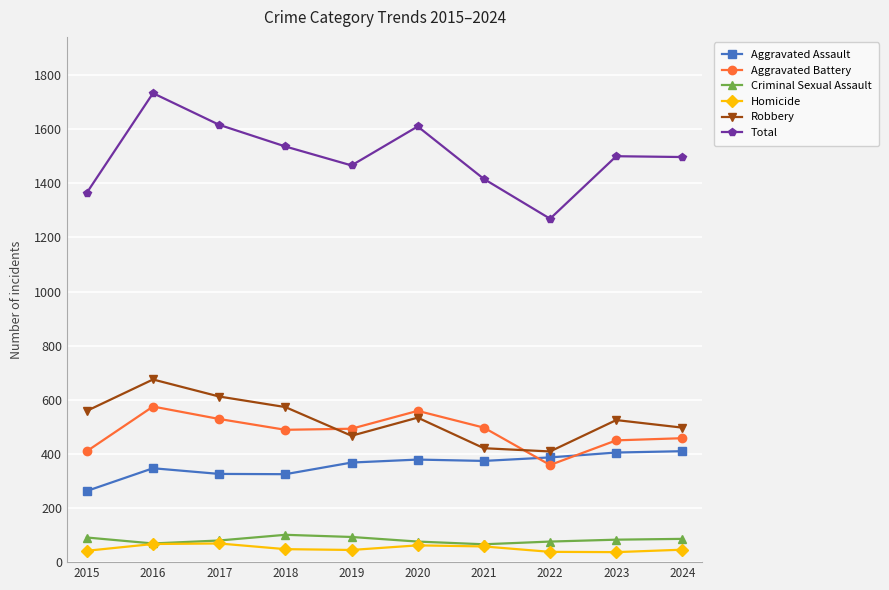

True or false: Criminal Sexual Assault and Aggravated Assault intersect in this chart.

False